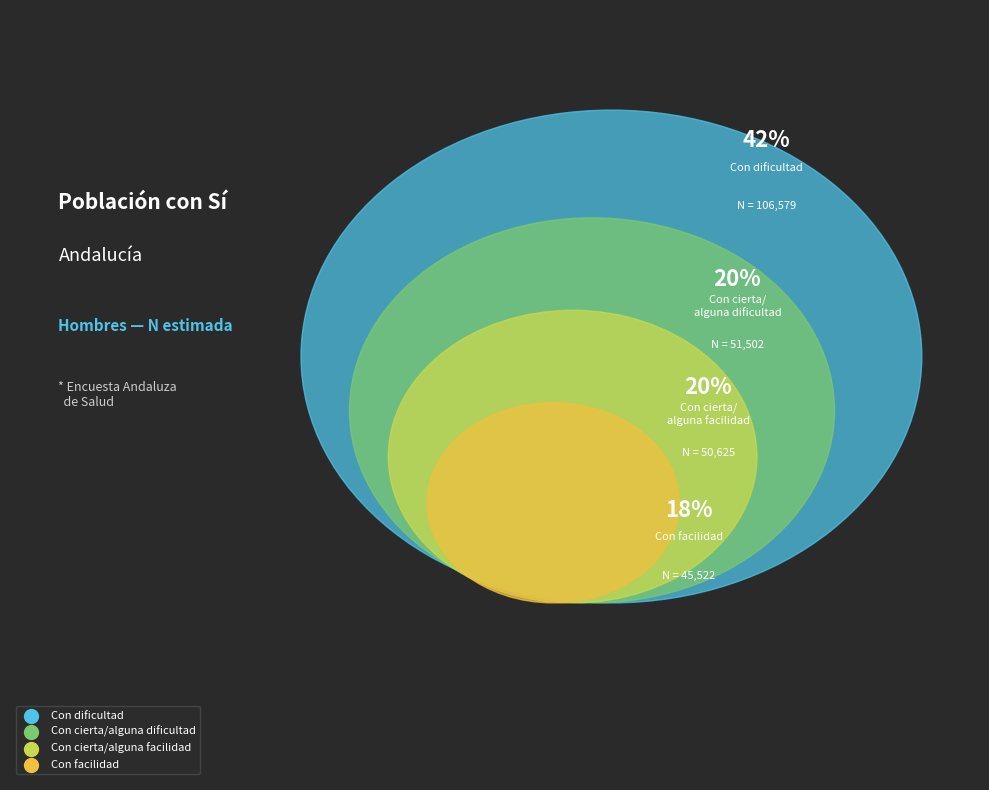

Is it true that Con cierta/alguna dificultad is 30% of the pie?

False